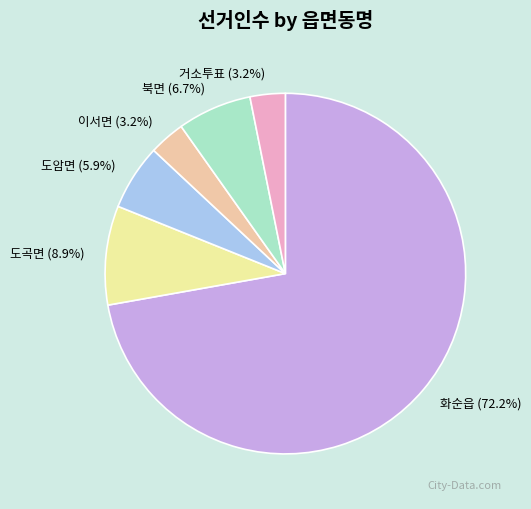

True or false: 거소투표 accounts for 3% of the total.

True